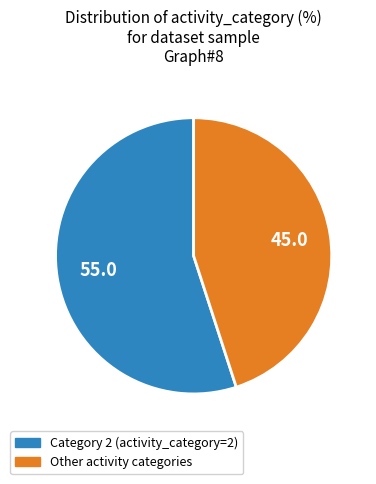

Does any single category account for the majority?

Yes